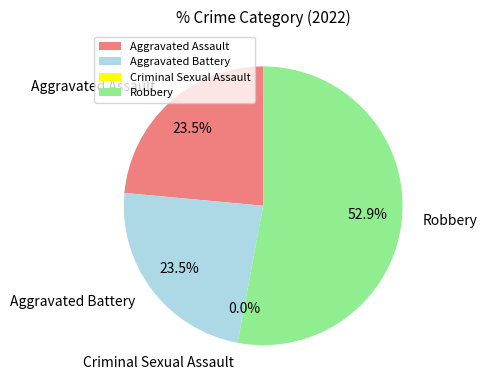

The Aggravated Assault slice represents 34% of the pie. True or false?

False